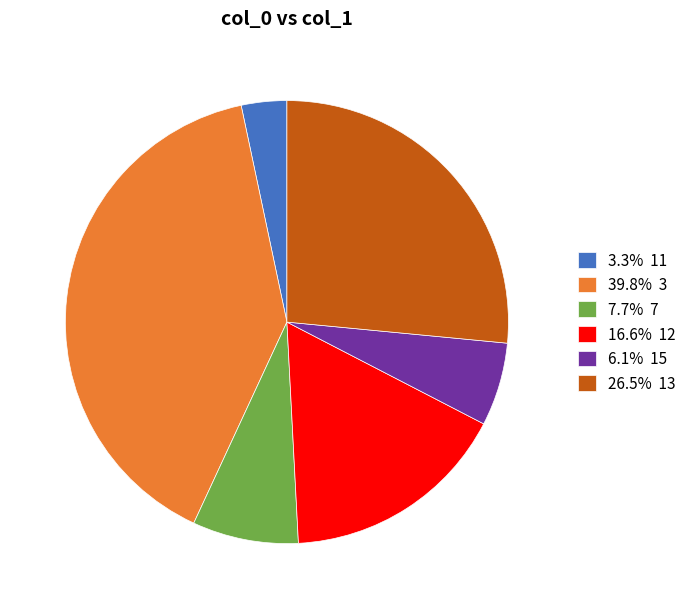

What is the ratio of the value at 7.7% 7 to the value at 6.1% 15?

1.3